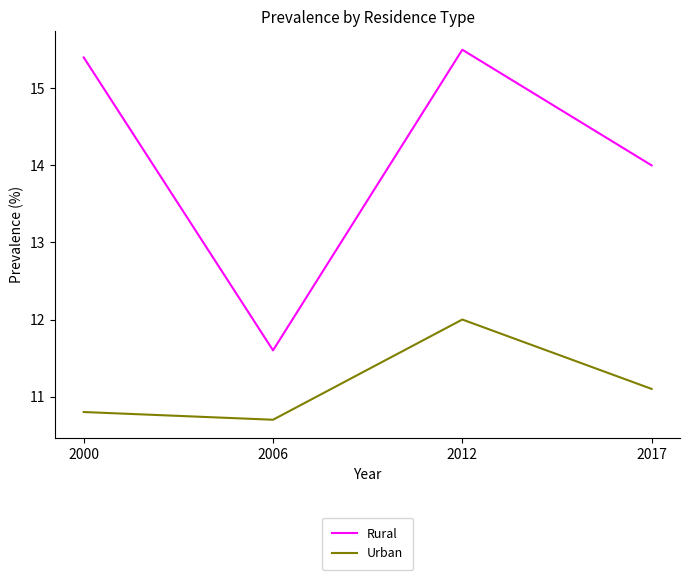

At which label does Urban reach its peak?

2012